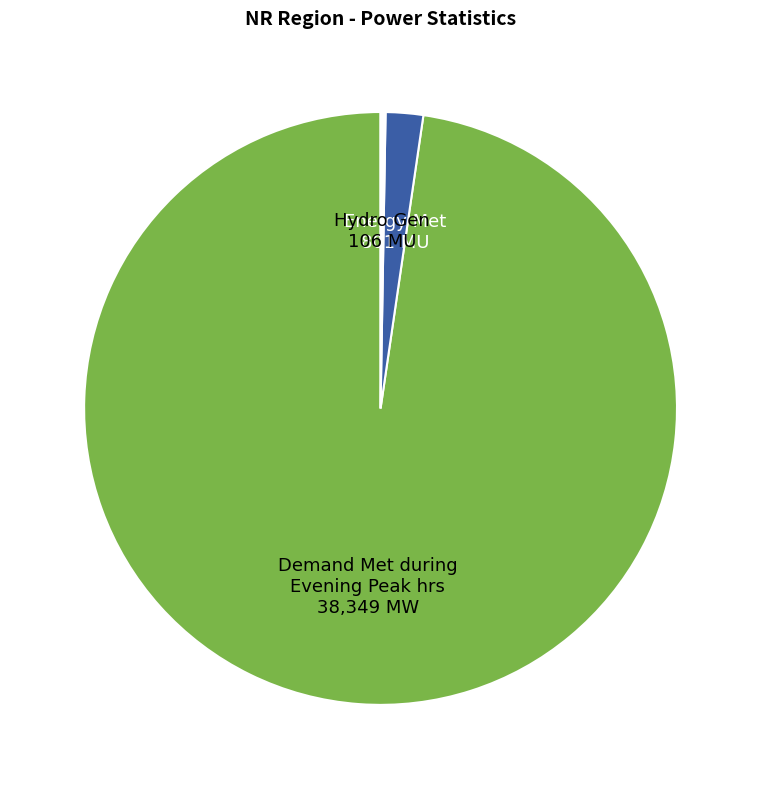

Does any single category account for the majority?

Yes